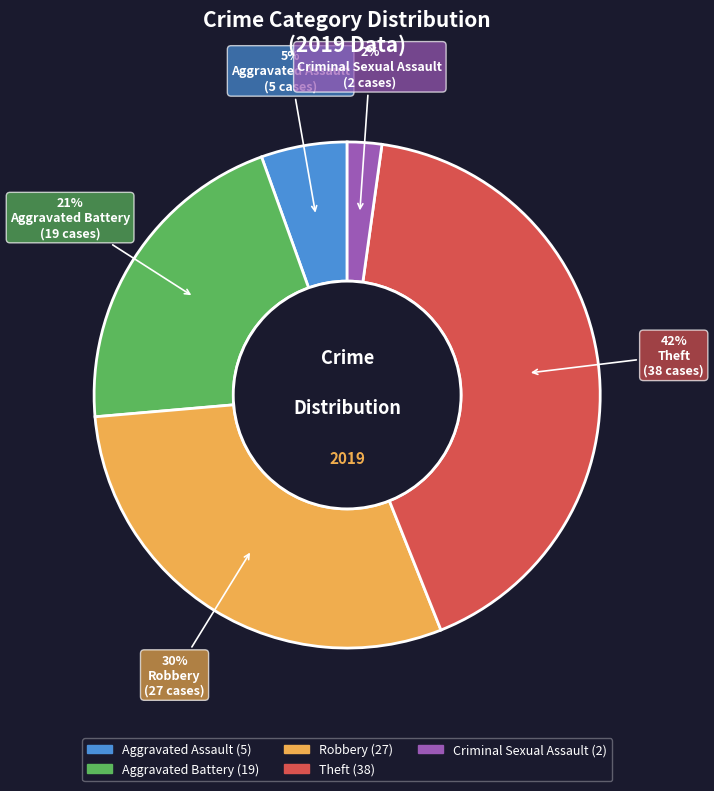

How many segments does this pie chart have?

5